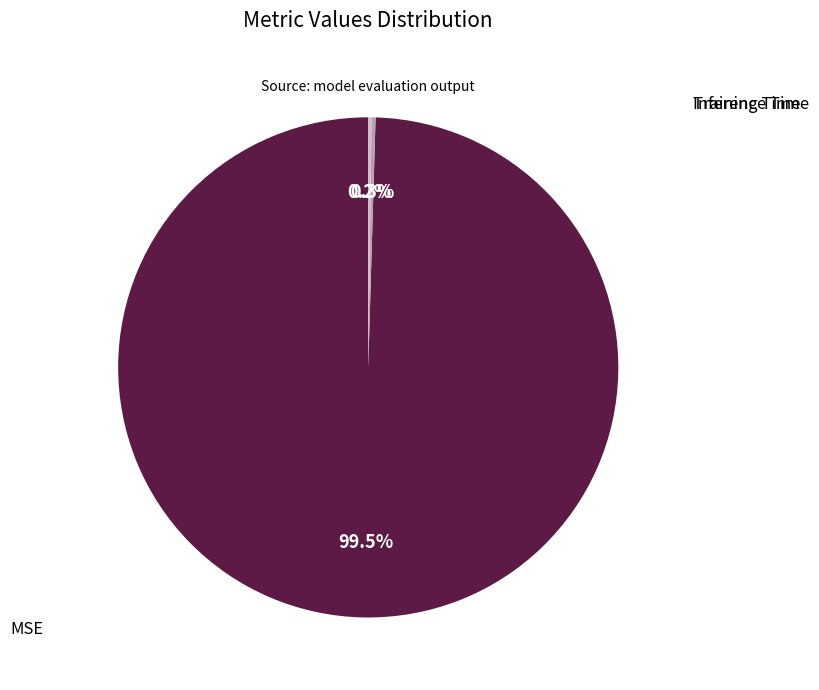

Is there any slice that represents more than half of the pie?

Yes